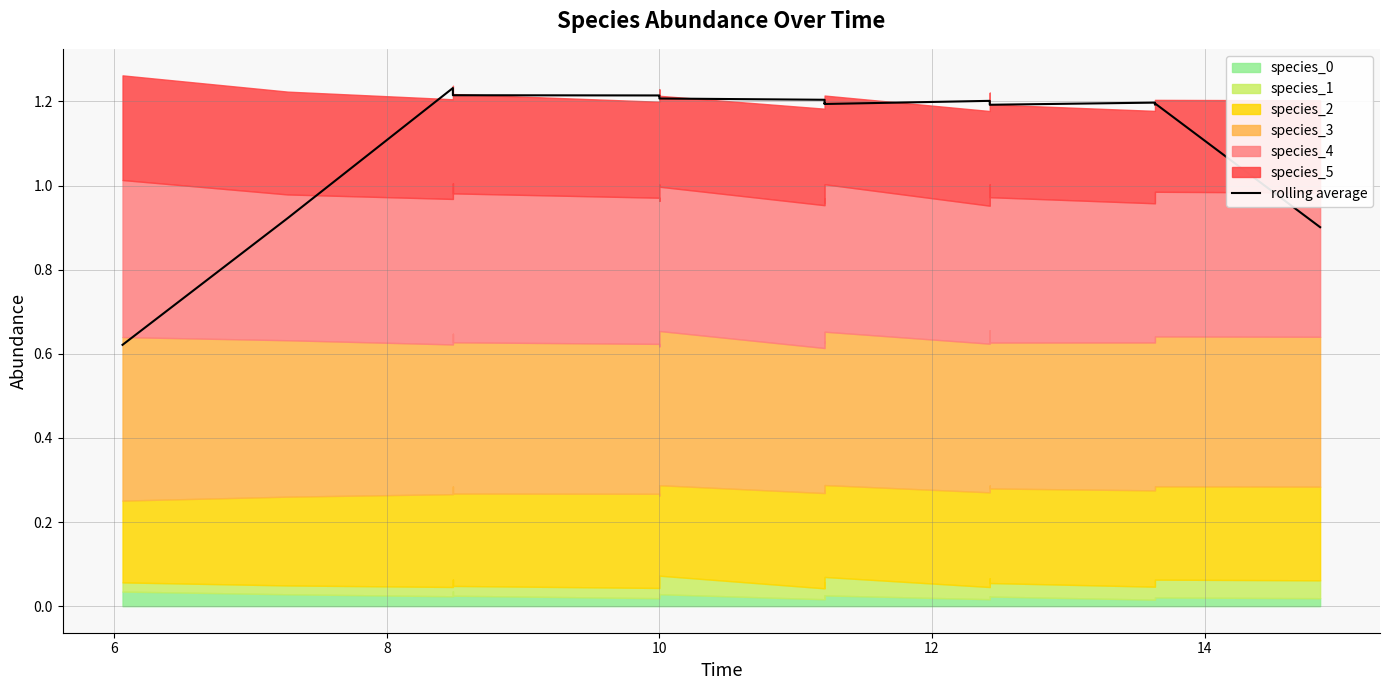

At which label does the data first exceed 1?

8